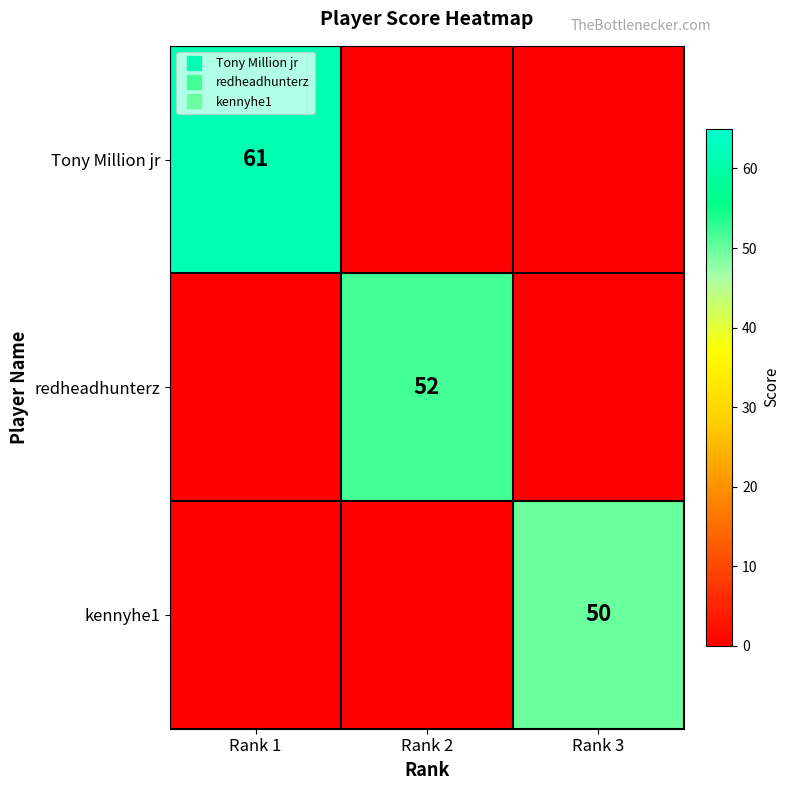

Which category has the highest value in the redheadhunterz series?

Rank 2